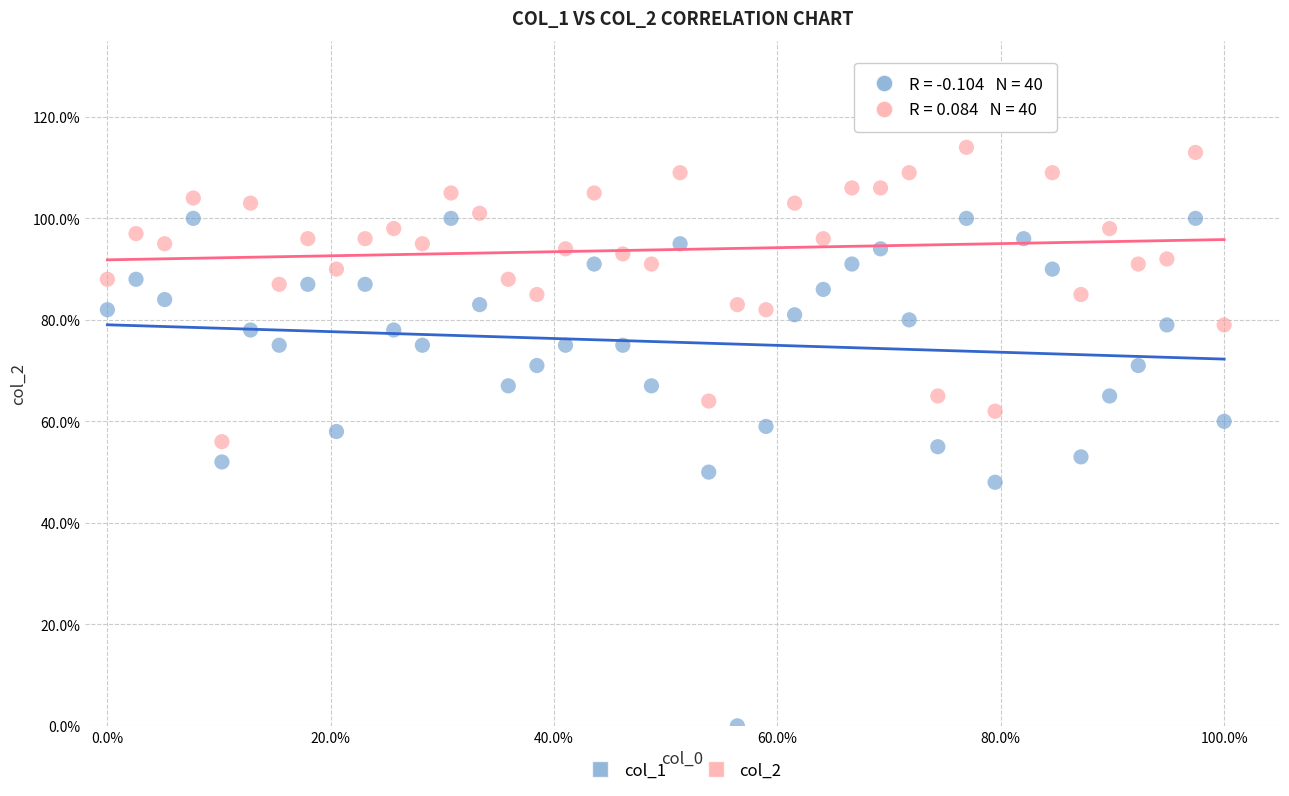

What are all the series names shown in the legend?

col_1, col_2